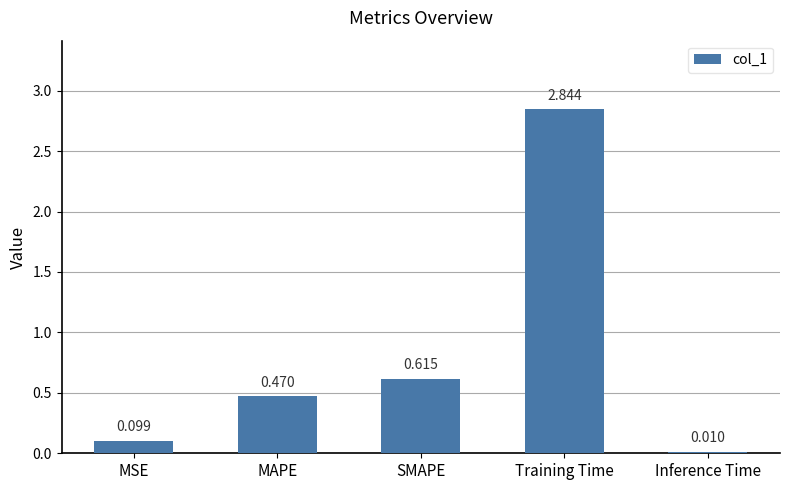

Which label corresponds to the largest value in the chart?

Training Time